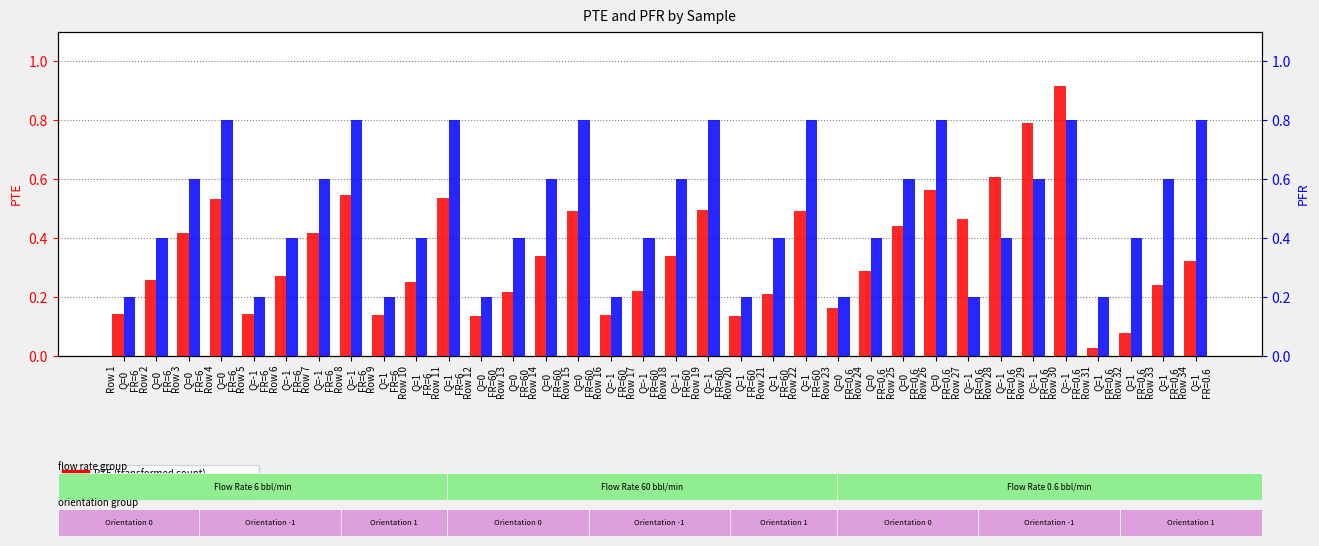

Reading right to left, what are all the values shown in this chart?

PTE (transformed count): Row 34
Q=1
FR=0.6=0.3	Row 33
Q=1
FR=0.6=0.2	Row 32
Q=1
FR=0.6=0.1	Row 31
Q=1
FR=0.6=0.0	Row 30
Q=-1
FR=0.6=0.9	Row 29
Q=-1
FR=0.6=0.8	Row 28
Q=-1
FR=0.6=0.6	Row 27
Q=-1
FR=0.6=0.5	Row 26
Q=0
FR=0.6=0.6	Row 25
Q=0
FR=0.6=0.4	Row 24
Q=0
FR=0.6=0.3	Row 23
Q=0
FR=0.6=0.2	Row 22
Q=1
FR=60=0.5	Row 21
Q=1
FR=60=0.2	Row 20
Q=1
FR=60=0.1	Row 19
Q=-1
FR=60=0.5	Row 18
Q=-1
FR=60=0.3	Row 17
Q=-1
FR=60=0.2	Row 16
Q=-1
FR=60=0.1	Row 15
Q=0
FR=60=0.5	Row 14
Q=0
FR=60=0.3	Row 13
Q=0
FR=60=0.2	Row 12
Q=0
FR=60=0.1	Row 11
Q=1
FR=6=0.5	Row 10
Q=1
FR=6=0.3	Row 9
Q=1
FR=6=0.1	Row 8
Q=-1
FR=6=0.5	Row 7
Q=-1
FR=6=0.4	Row 6
Q=-1
FR=6=0.3	Row 5
Q=-1
FR=6=0.1	Row 4
Q=0
FR=6=0.5	Row 3
Q=0
FR=6=0.4	Row 2
Q=0
FR=6=0.3	Row 1
Q=0
FR=6=0.1
PFR (percentile rank): Row 34
Q=1
FR=0.6=0.8	Row 33
Q=1
FR=0.6=0.6	Row 32
Q=1
FR=0.6=0.4	Row 31
Q=1
FR=0.6=0.2	Row 30
Q=-1
FR=0.6=0.8	Row 29
Q=-1
FR=0.6=0.6	Row 28
Q=-1
FR=0.6=0.4	Row 27
Q=-1
FR=0.6=0.2	Row 26
Q=0
FR=0.6=0.8	Row 25
Q=0
FR=0.6=0.6	Row 24
Q=0
FR=0.6=0.4	Row 23
Q=0
FR=0.6=0.2	Row 22
Q=1
FR=60=0.8	Row 21
Q=1
FR=60=0.4	Row 20
Q=1
FR=60=0.2	Row 19
Q=-1
FR=60=0.8	Row 18
Q=-1
FR=60=0.6	Row 17
Q=-1
FR=60=0.4	Row 16
Q=-1
FR=60=0.2	Row 15
Q=0
FR=60=0.8	Row 14
Q=0
FR=60=0.6	Row 13
Q=0
FR=60=0.4	Row 12
Q=0
FR=60=0.2	Row 11
Q=1
FR=6=0.8	Row 10
Q=1
FR=6=0.4	Row 9
Q=1
FR=6=0.2	Row 8
Q=-1
FR=6=0.8	Row 7
Q=-1
FR=6=0.6	Row 6
Q=-1
FR=6=0.4	Row 5
Q=-1
FR=6=0.2	Row 4
Q=0
FR=6=0.8	Row 3
Q=0
FR=6=0.6	Row 2
Q=0
FR=6=0.4	Row 1
Q=0
FR=6=0.2